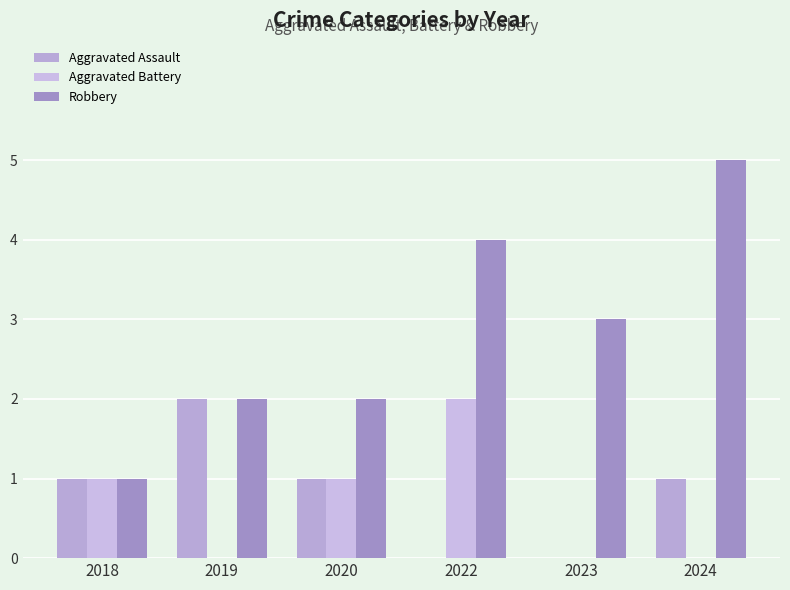

Are the bars horizontal?

No